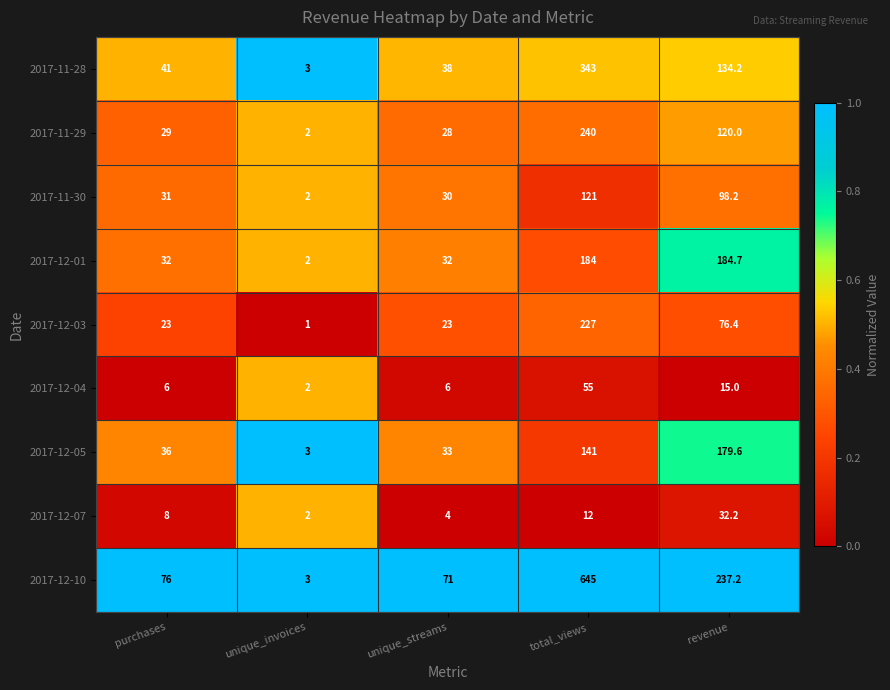

Which category has the lowest value in the 2017-11-28 series?

unique_invoices